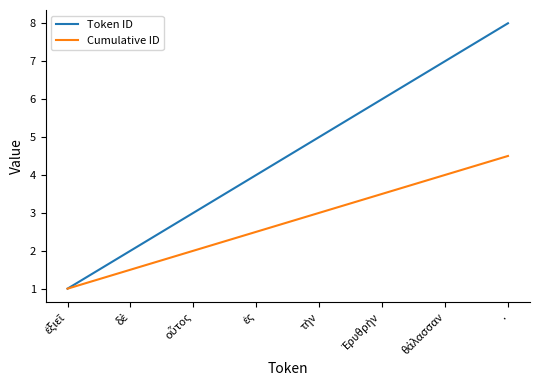

What is the minimum value for Token ID?

1.0